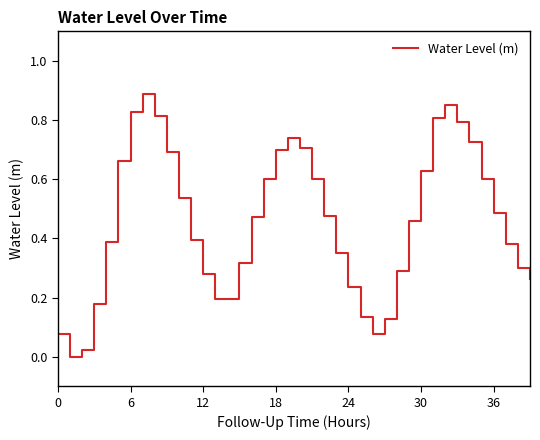

What is the greatest value displayed?

0.9